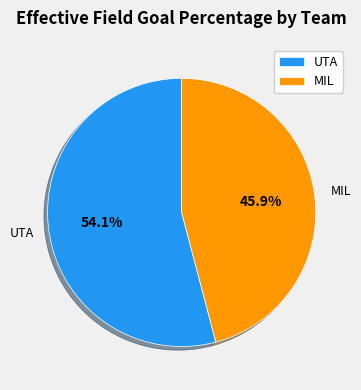

To the nearest percent, what is the difference between the UTA and MIL slice percentages?

8%